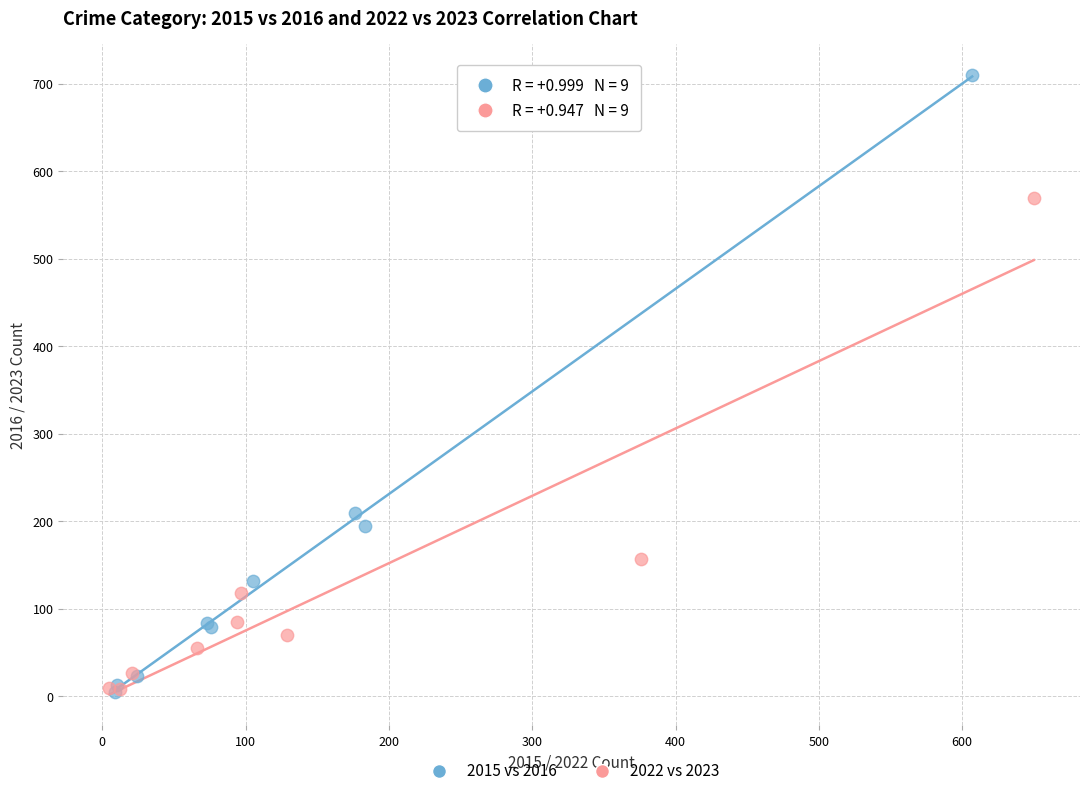

Which series contains the highest Y value?

2015 vs 2016